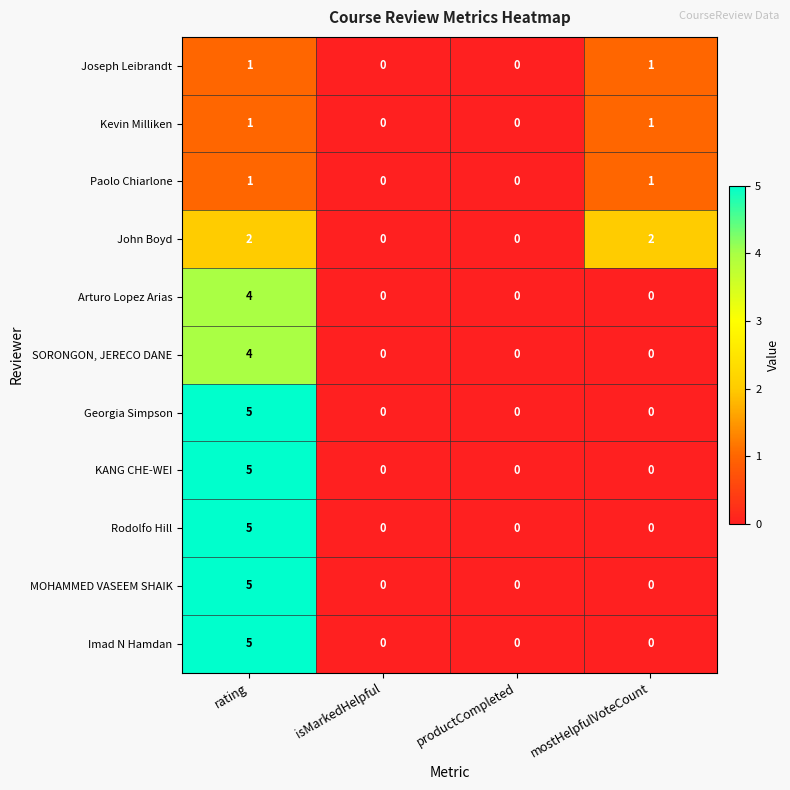

Which category has the highest value in the Arturo Lopez Arias series?

rating